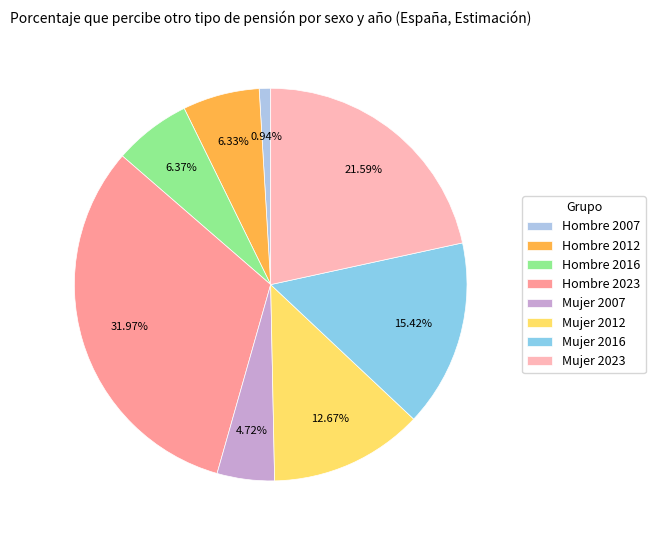

To the nearest percent, what is the difference between the largest and smallest slice percentages?

31%